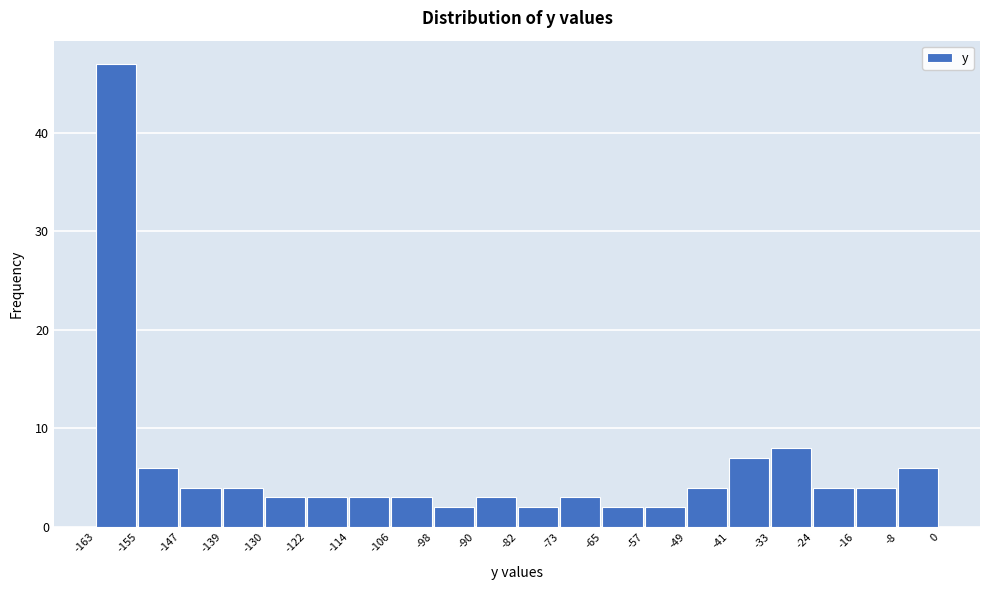

Reading left to right, list every bar in this chart as the range it spans on the x-axis followed by its height. The values are not printed on the chart, so give them approximately, as read against the axis.

-163 to -155: 47
-155 to -147: 6
-147 to -139: 4
-139 to -130: 4
-130 to -122: 3
-122 to -114: 3
-114 to -106: 3
-106 to -98: 3
-98 to -90: 2
-90 to -82: 3
-82 to -73: 2
-73 to -65: 3
-65 to -57: 2
-57 to -49: 2
-49 to -41: 4
-41 to -33: 7
-33 to -24: 8
-24 to -16: 4
-16 to -8: 4
-8 to 0: 6